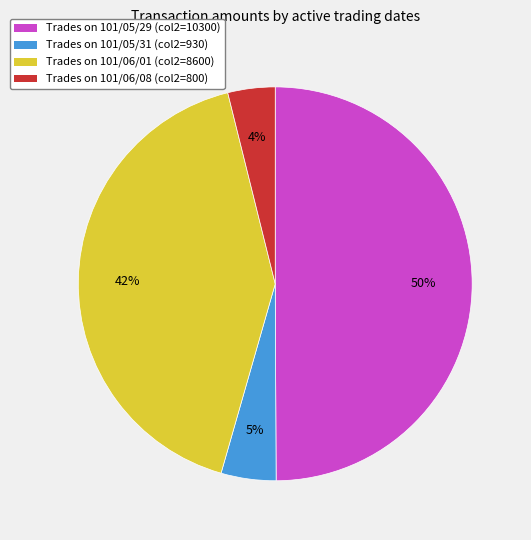

To the nearest percent, what is the difference between the largest and smallest slice percentages?

46%